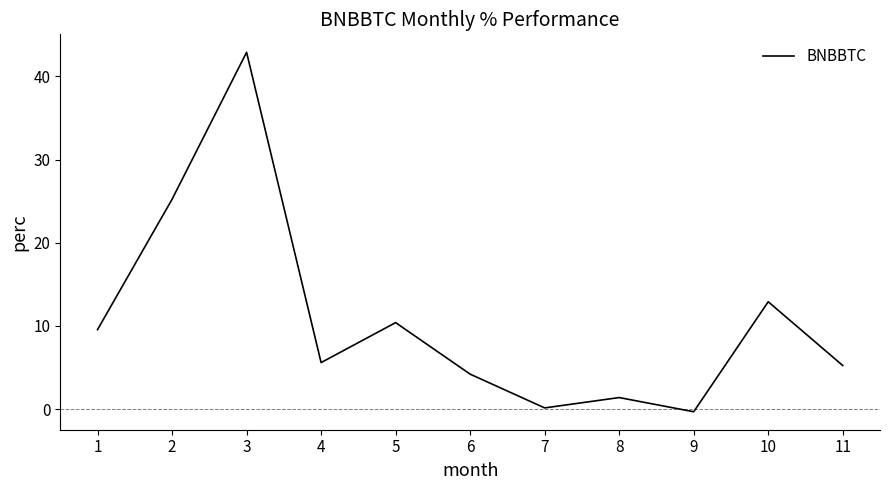

Reading right to left, extract all data points from this chart.

11=5.2	10=12.9	9=-0.3	8=1.4	7=0.2	6=4.2	5=10.4	4=5.6	3=42.9	2=25.2	1=9.6